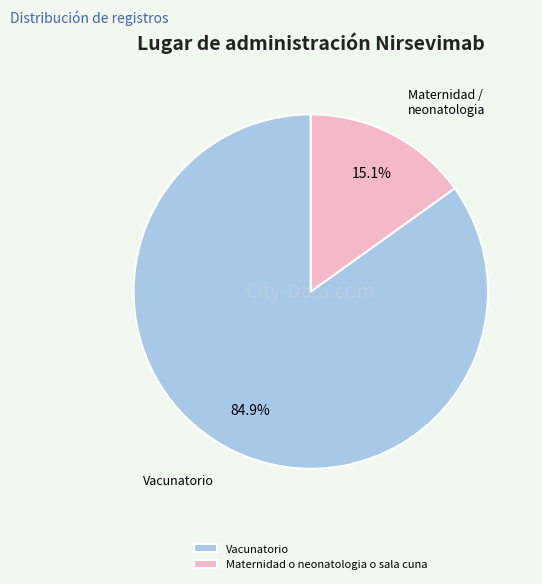

To the nearest percent, what is the combined percentage of Vacunatorio and Maternidad o neonatologia o sala cuna?

100%